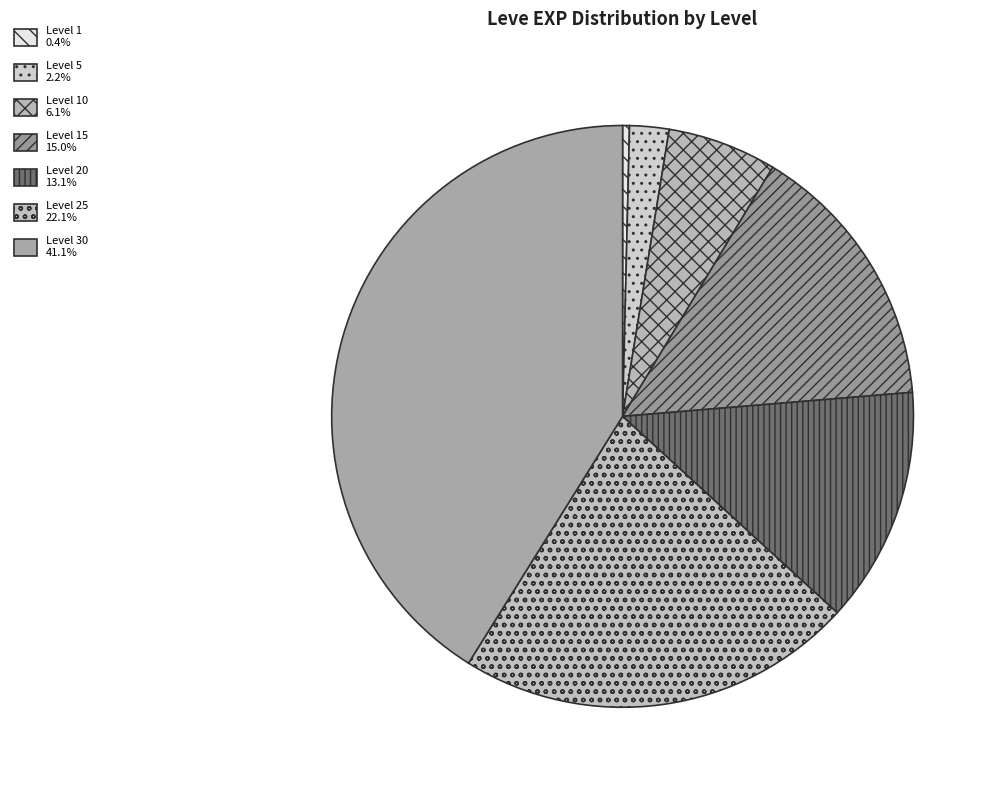

Count the number of slices in the pie.

7